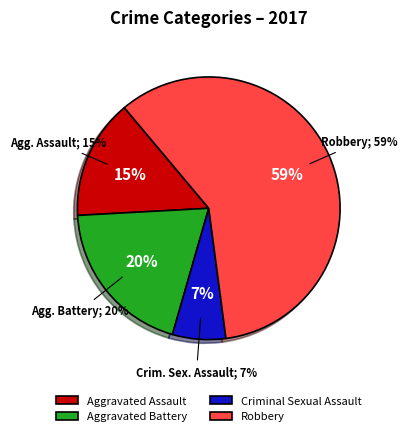

Does any single category account for the majority?

Yes